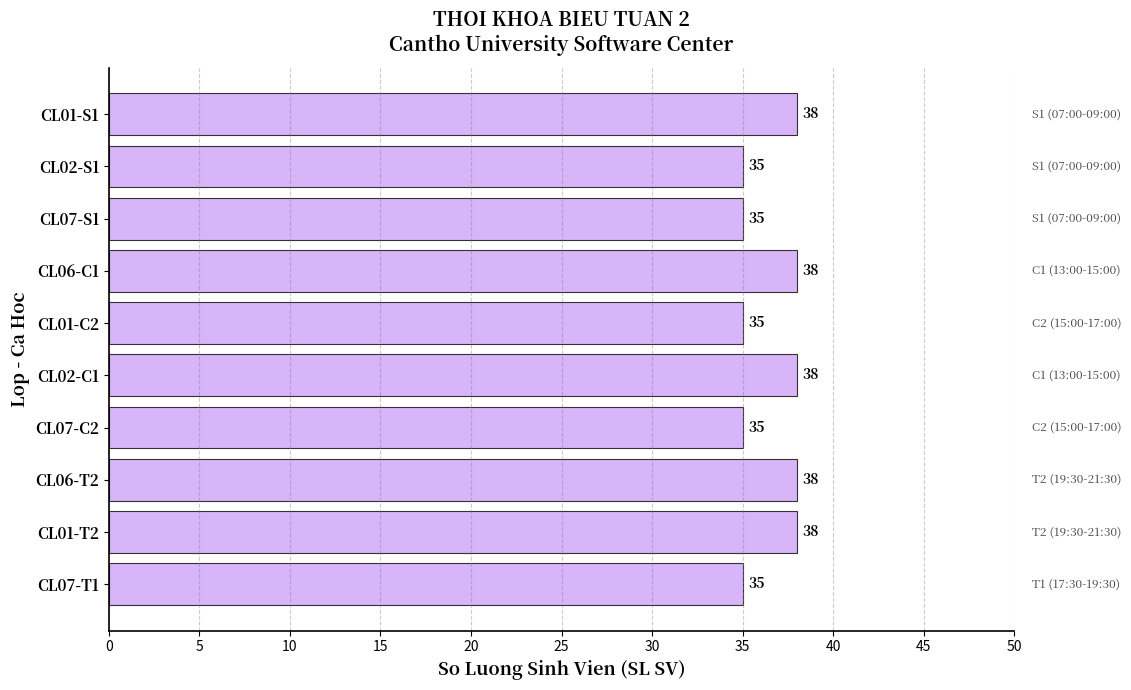

Is it true that the value at CL07-C2 is 35?

True